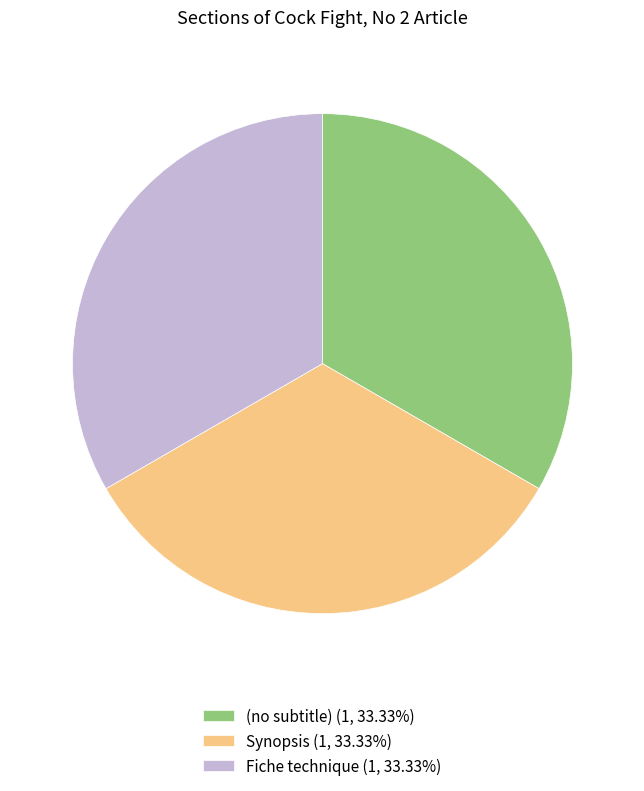

Is the sum of Synopsis (1, 33.33%) and (no subtitle) (1, 33.33%) greater than half?

Yes